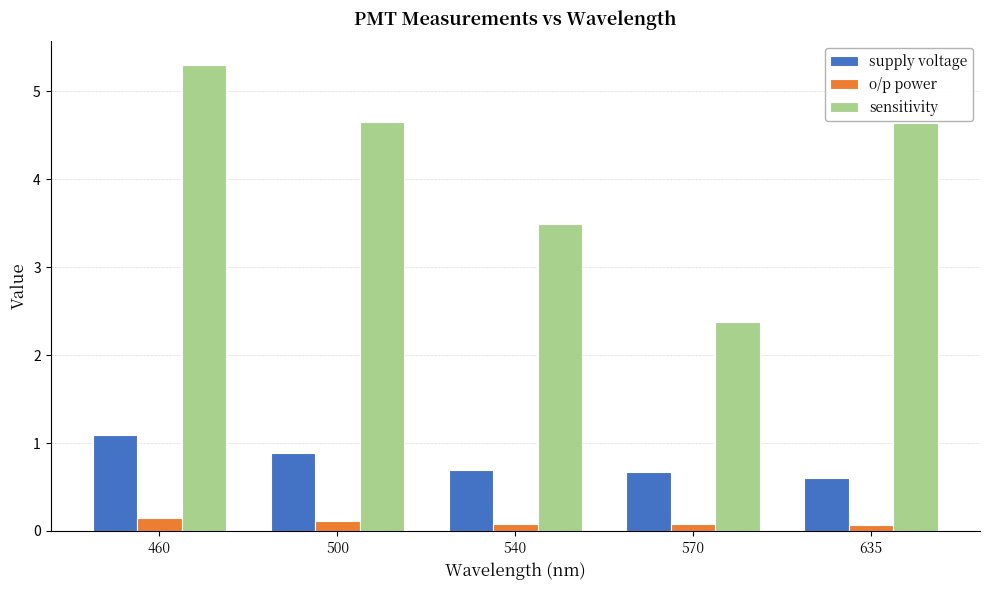

What is the maximum value for o/p power?

0.2